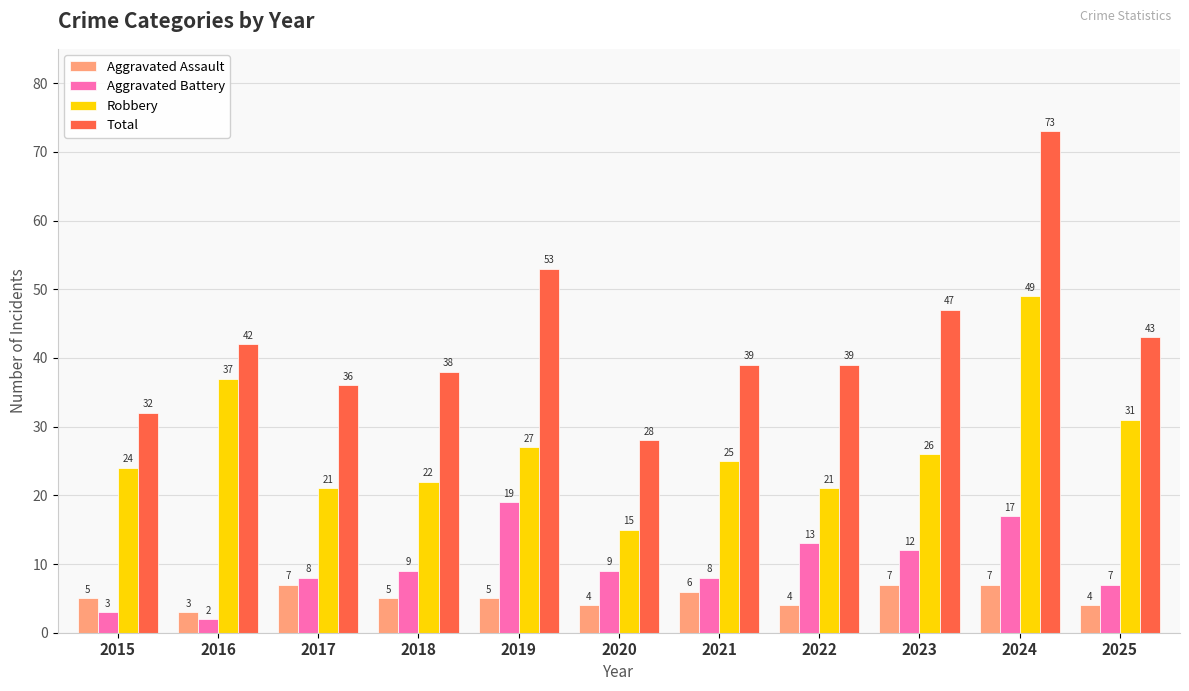

At which category does the chart reach its peak across all series?

2024